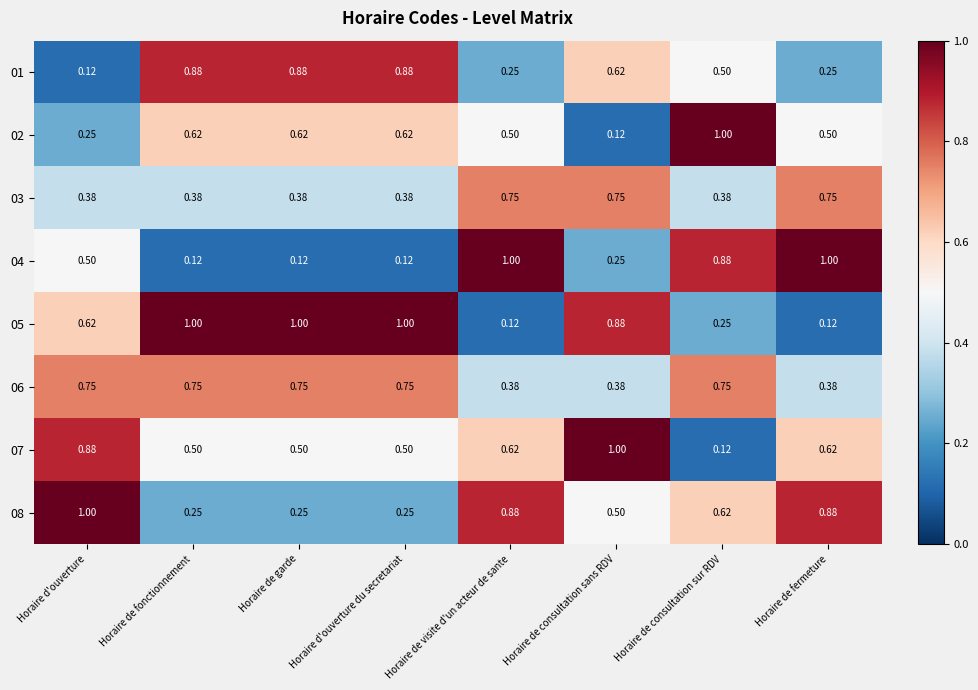

Rank the series at Horaire de consultation sans RDV from highest to lowest value.

07, 05, 03, 01, 08, 06, 04, 02